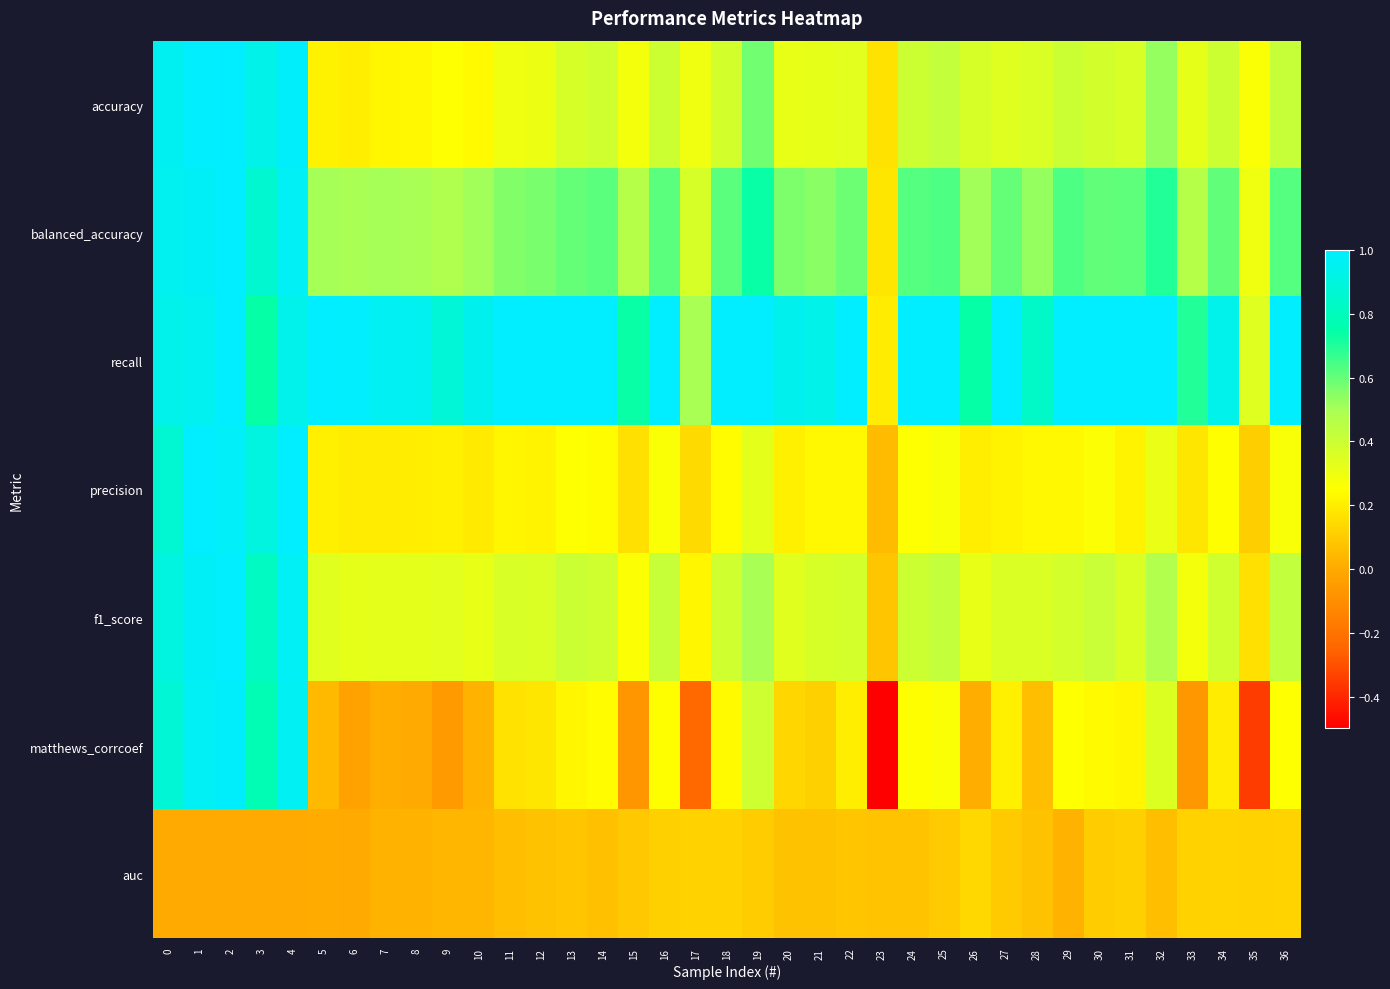

How many categories are shown in the chart?

37